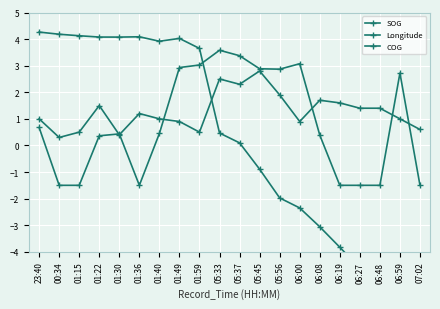

List the series in order of their overall mean, lowest first.

Longitude, COG, SOG